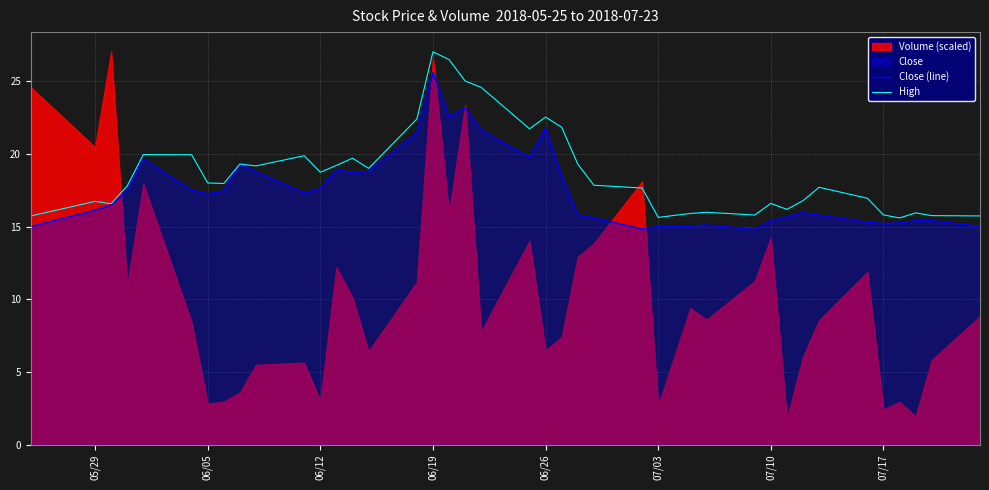

What is the lowest value of the Close (line) series?

14.8